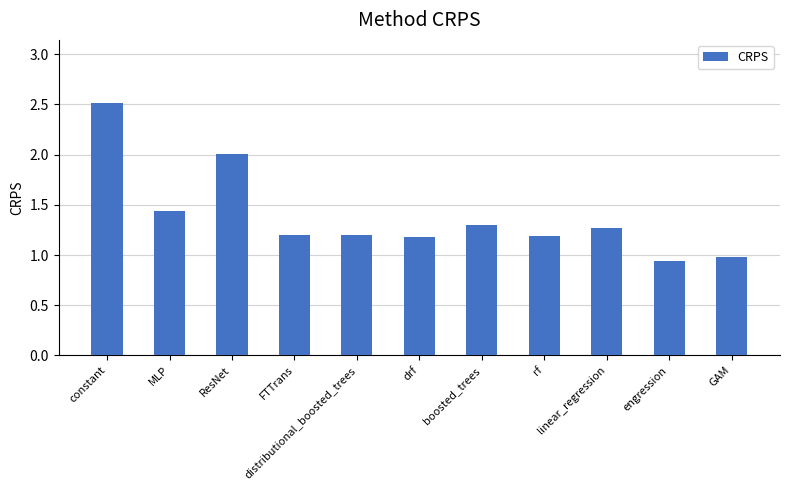

What is the label of the 8th bar from the right?

FTTrans